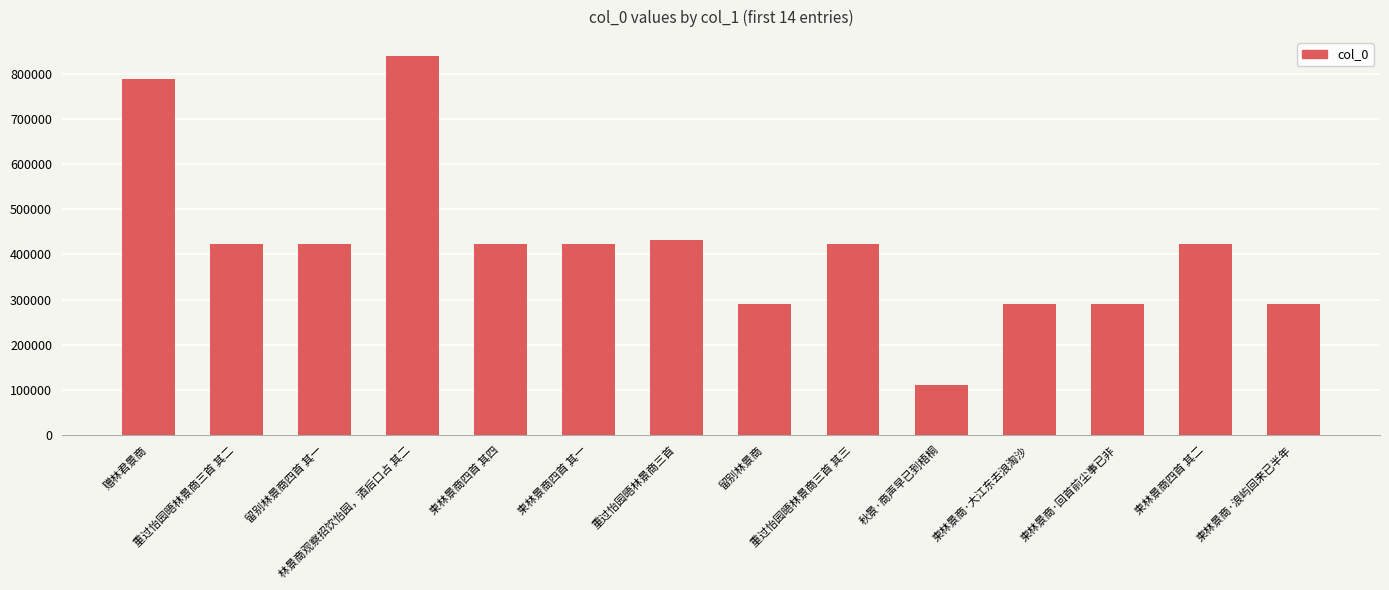

What is the smallest value displayed?

110527